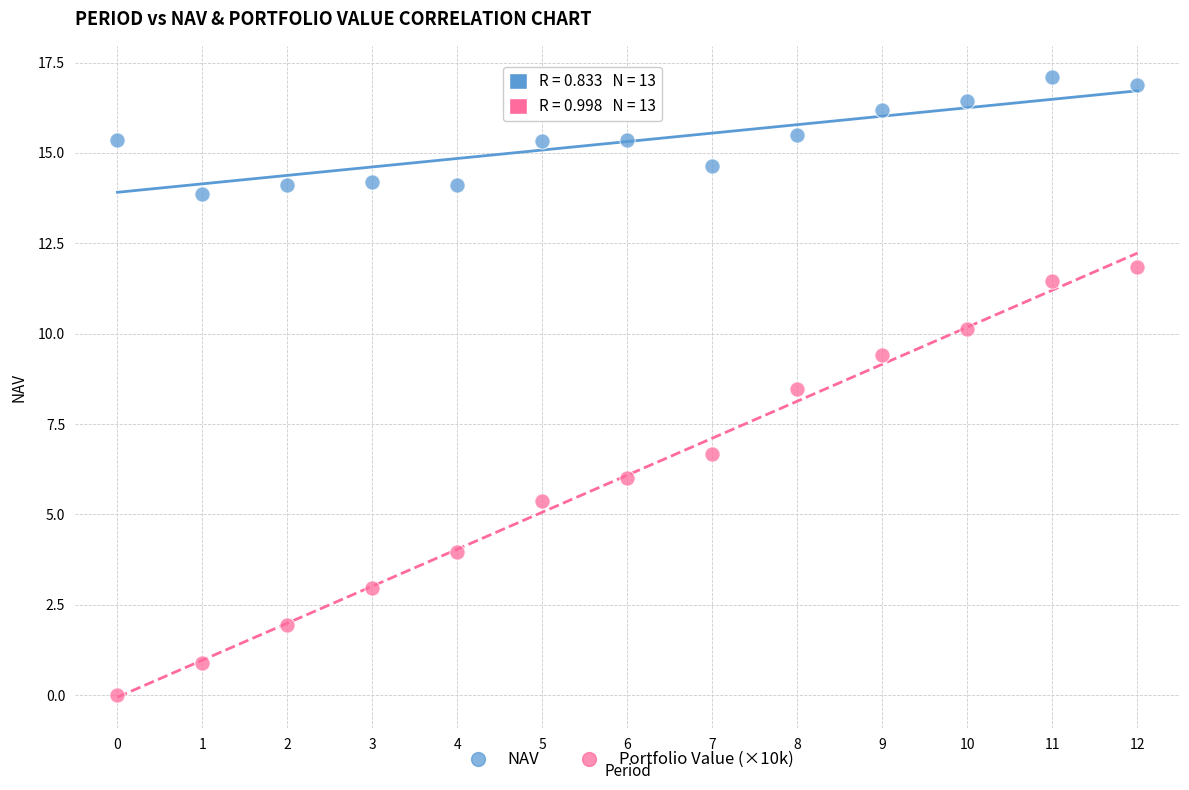

Which series reaches the maximum Y coordinate?

NAV